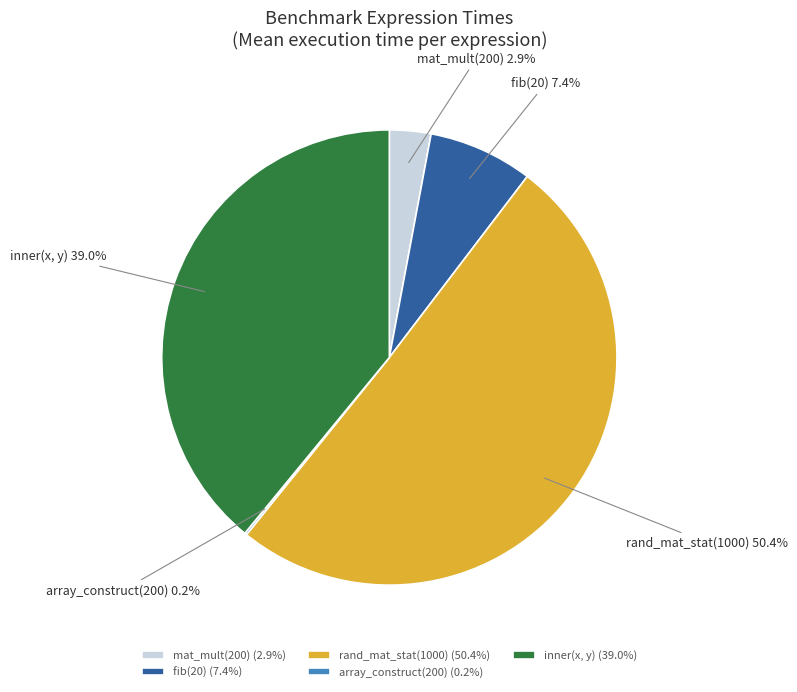

What is the largest slice in the pie chart?

rand_mat_stat(1000)